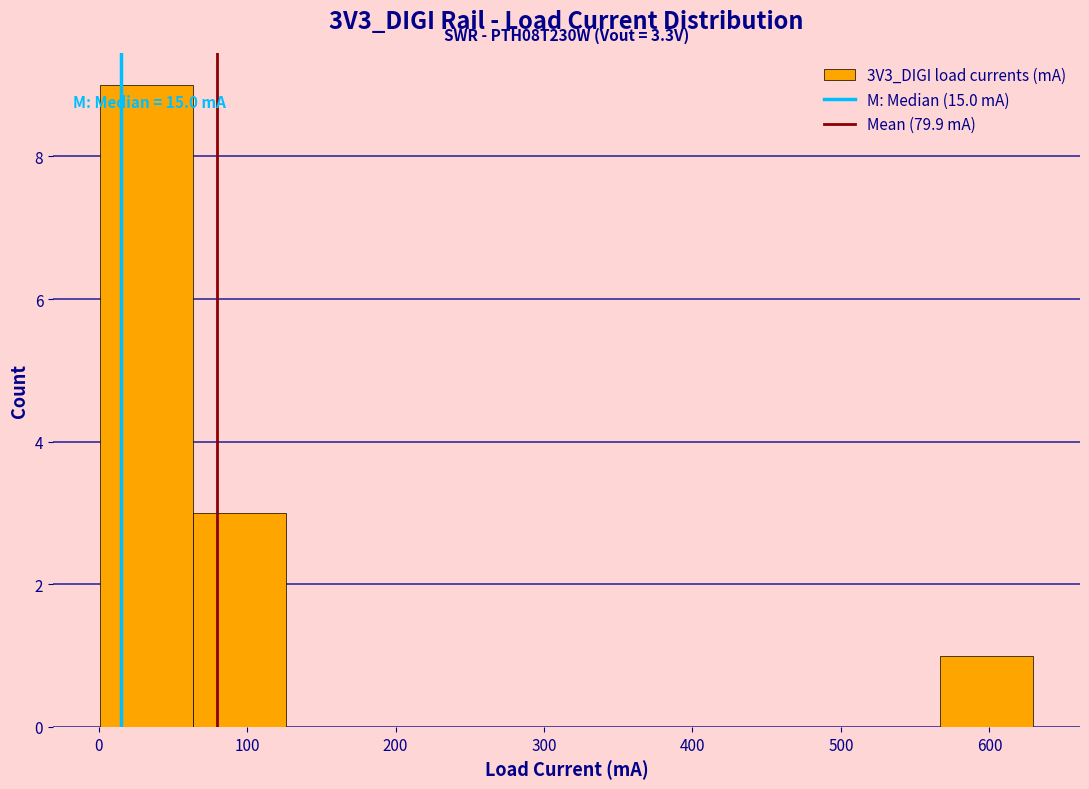

Which range on the x-axis has the tallest bar?

0 to 60